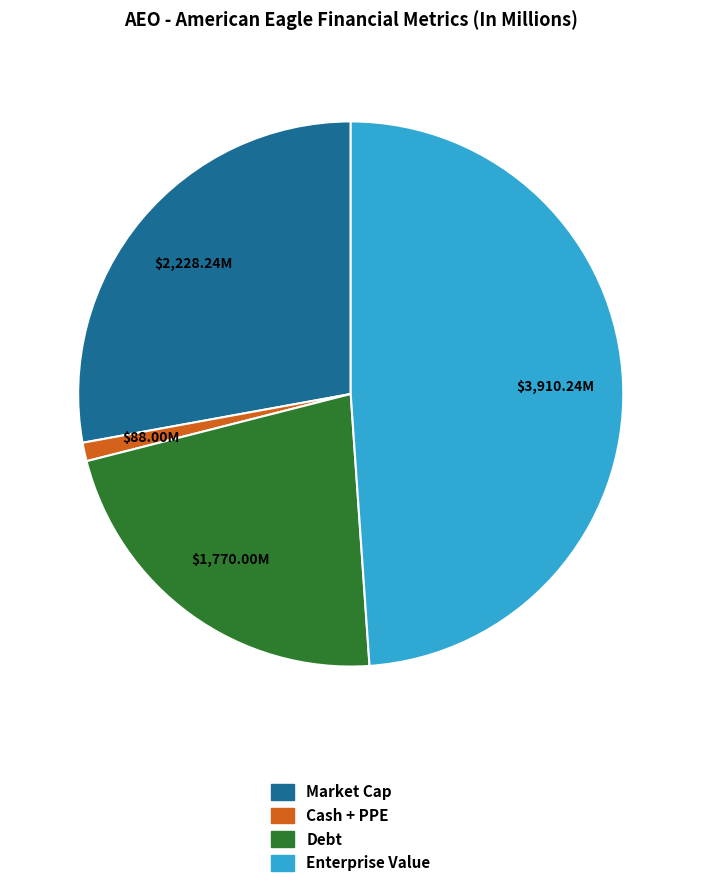

Is there any slice that represents more than half of the pie?

No